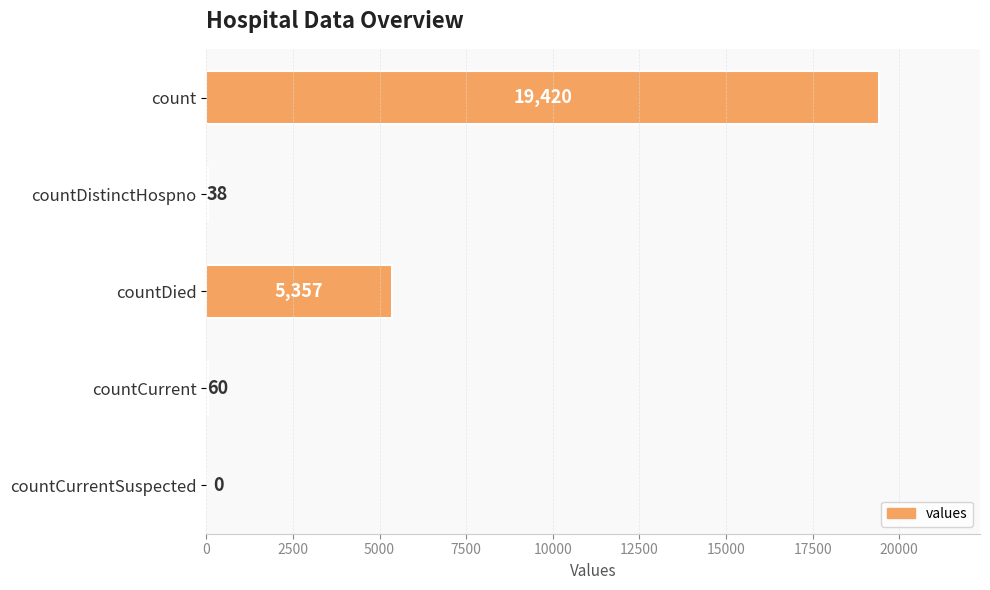

Reading bottom to top, extract all data points from this chart.

countCurrentSuspected=0	countCurrent=60	countDied=5357	countDistinctHospno=38	count=19420